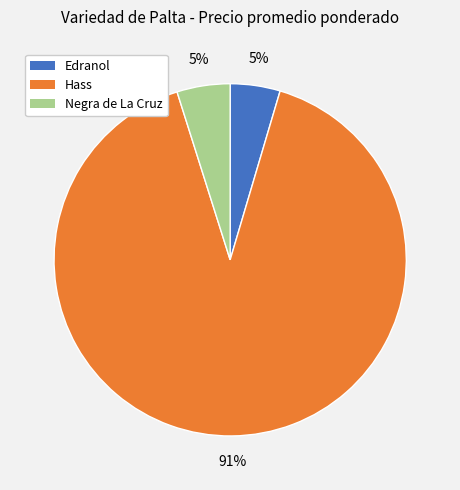

Is there any slice that represents more than half of the pie?

Yes